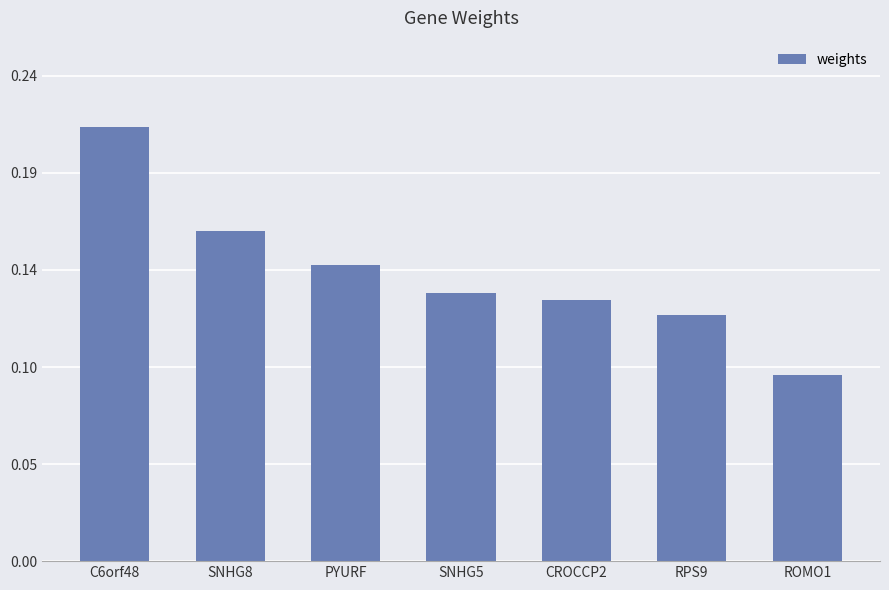

Does the chart contain any negative values?

No